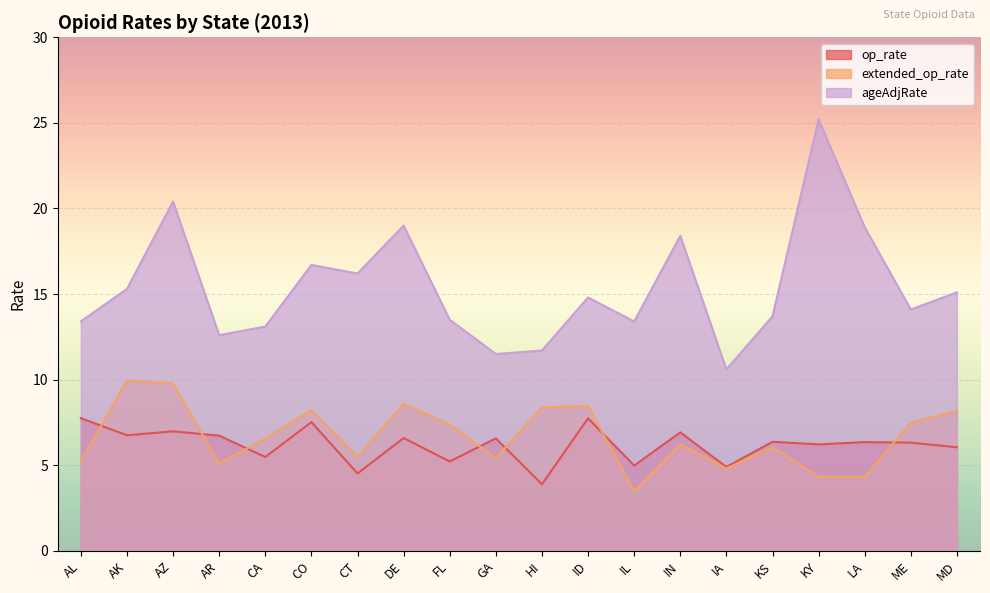

What is the label of the 4th point from the left?

AR